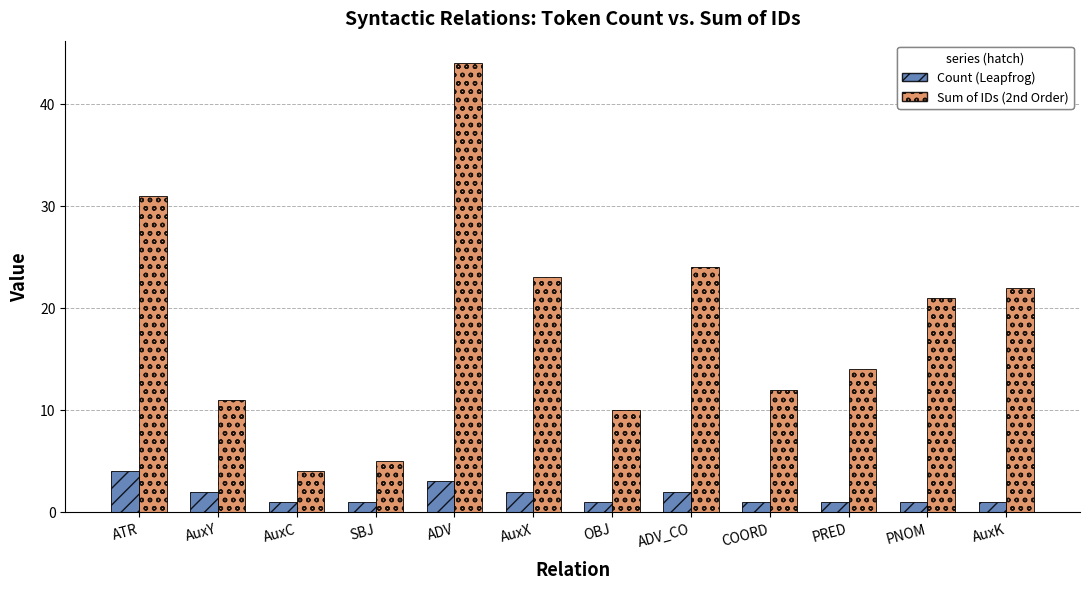

How many Count (Leapfrog) values are between 1 and 2?

10